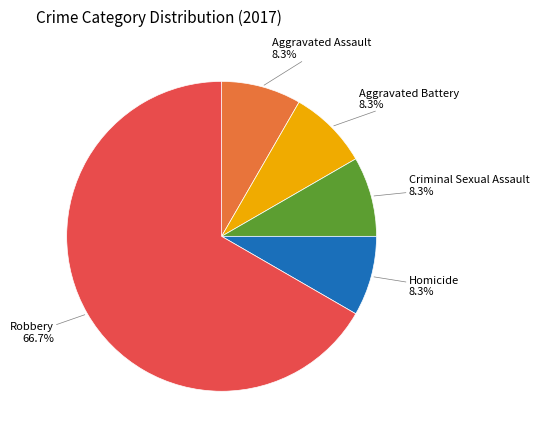

Which category accounts for the majority?

Robbery